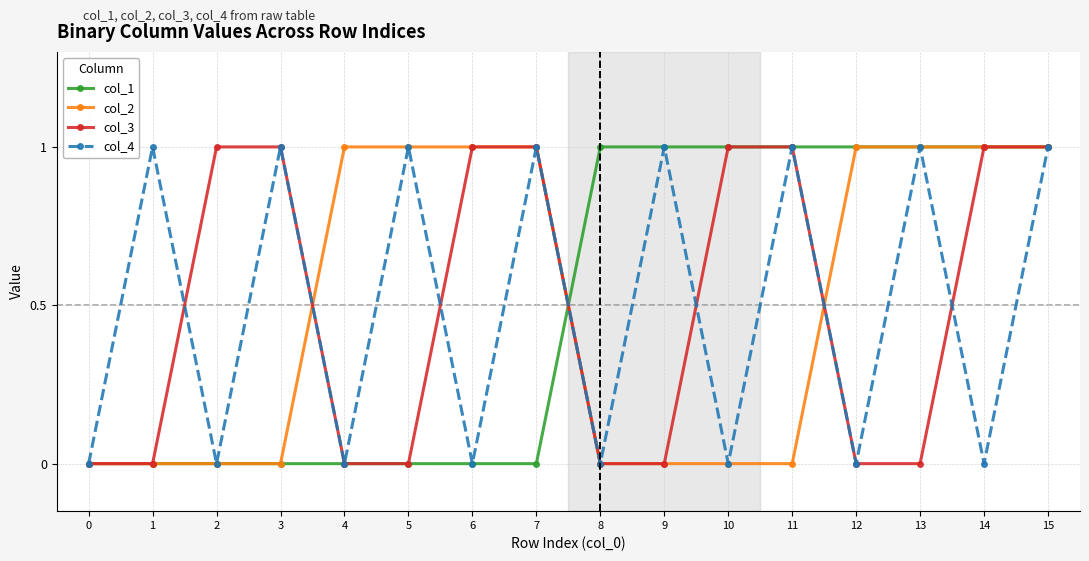

The col_3 series shows 1 at 13. True or false?

False